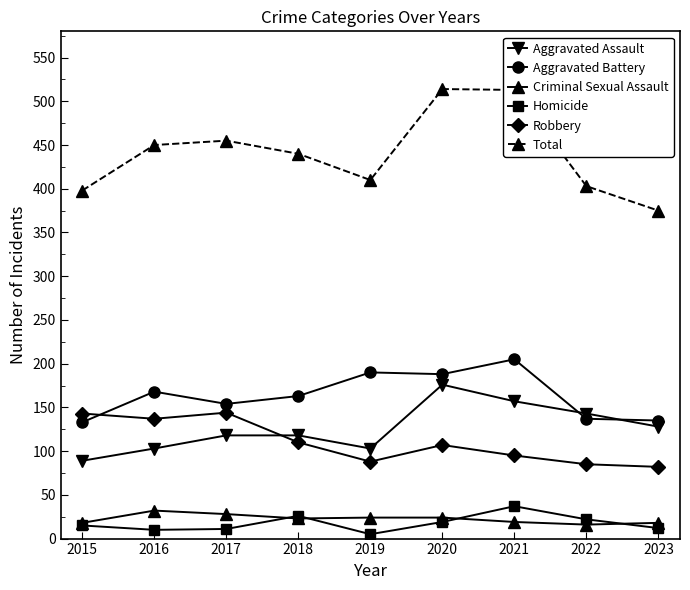

At which label does Total first exceed 440?

2016